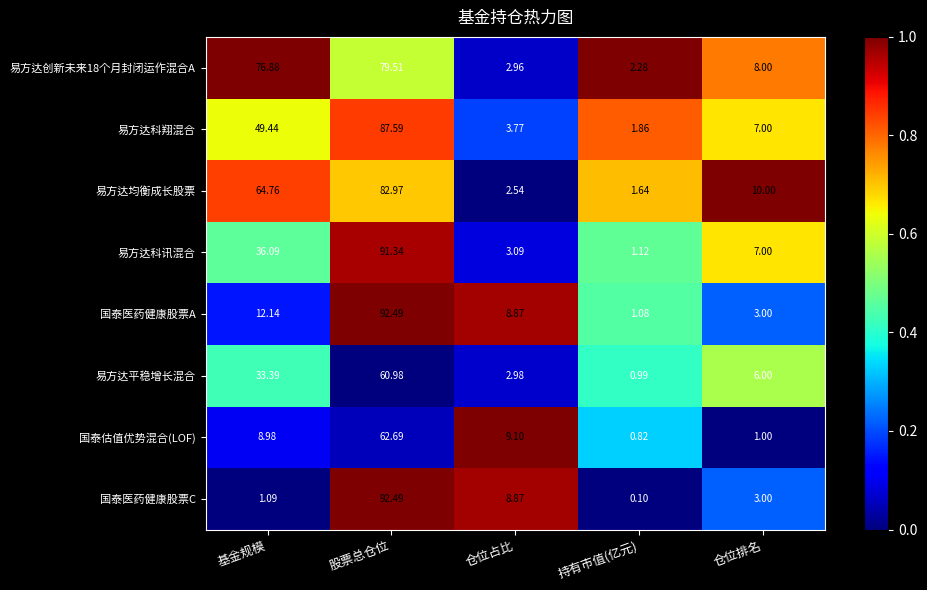

Rank the categories by 国泰医药健康股票A value from highest to lowest.

股票总仓位, 基金规模, 仓位占比, 仓位排名, 持有市值(亿元)